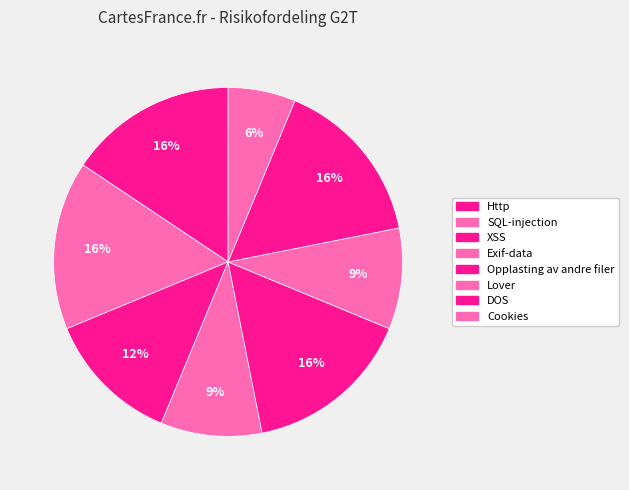

To the nearest percent, what portion does SQL-injection represent?

16%